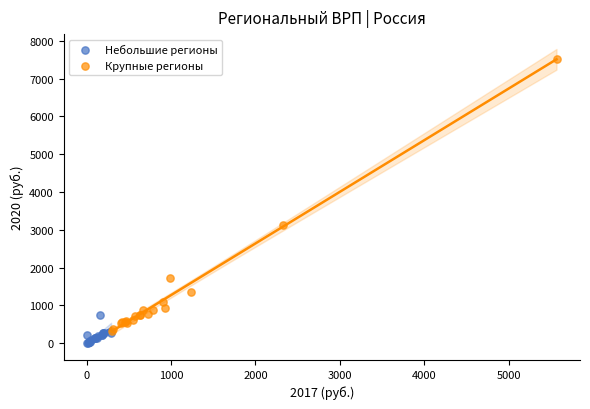

Which series reaches the minimum Y coordinate?

Небольшие регионы